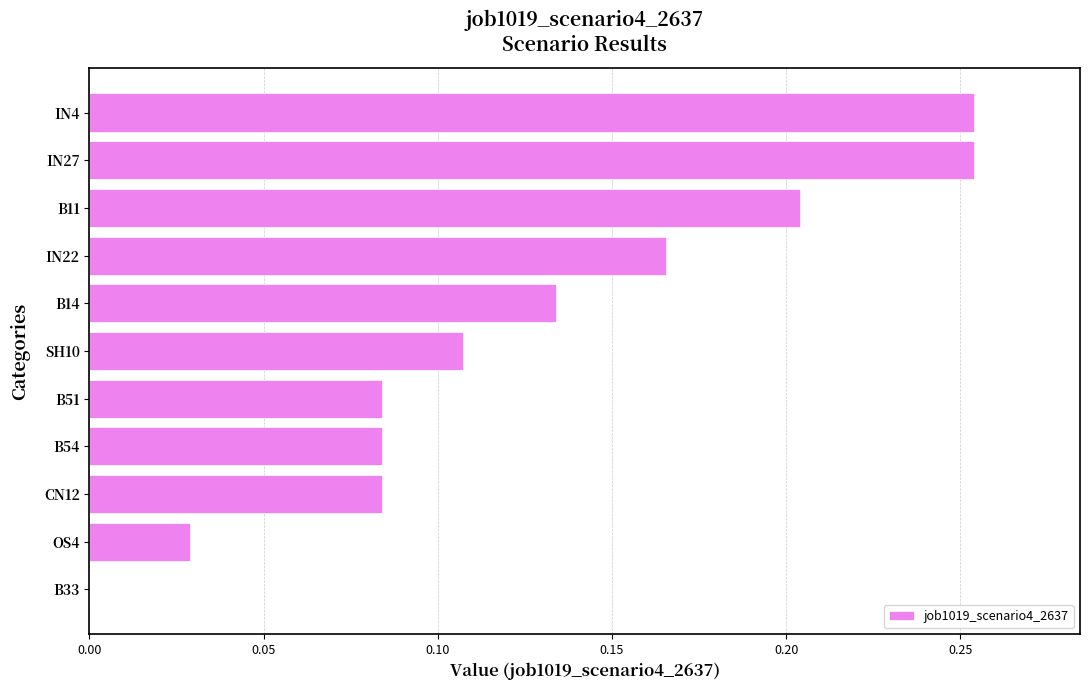

Which has a higher value, OS4 or B14?

B14